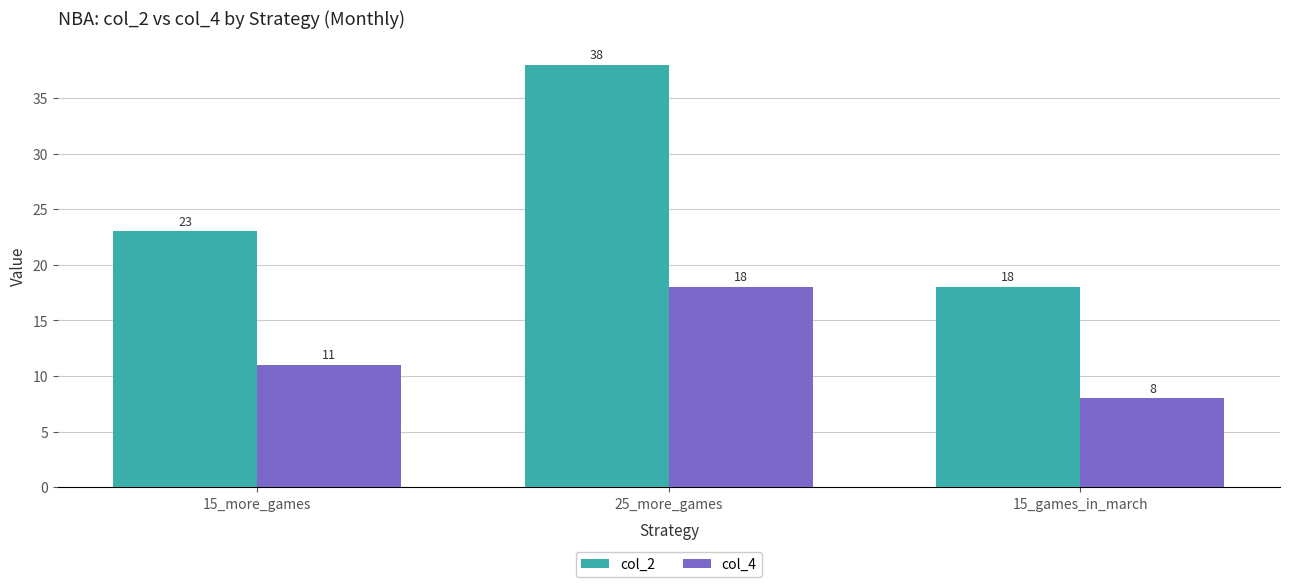

What is the difference between the col_2 values at 15_more_games and 15_games_in_march?

5